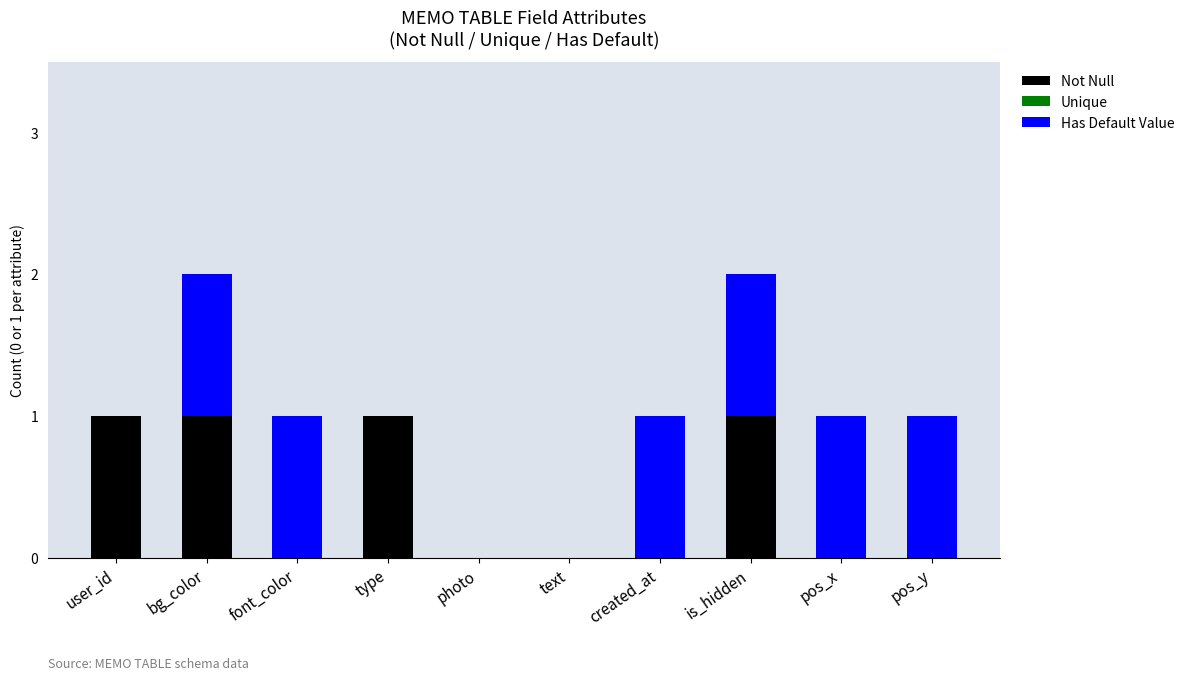

The Not Null series shows 1 at pos_y. True or false?

False